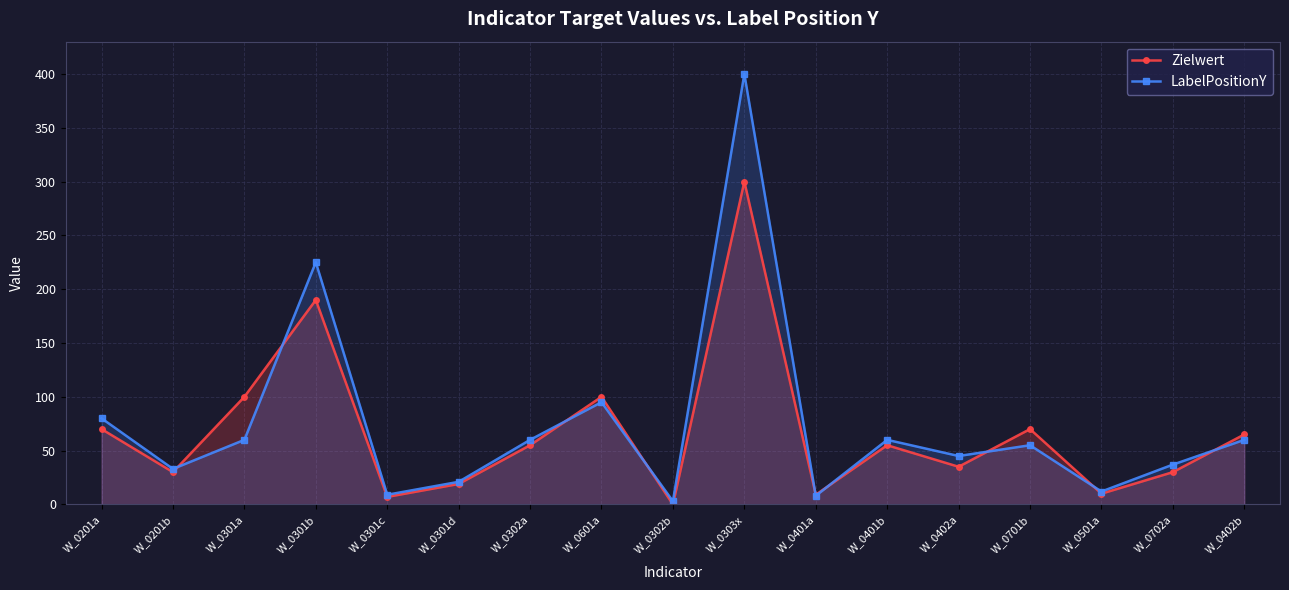

What is the value of the Zielwert point at the 11th from the left?

9